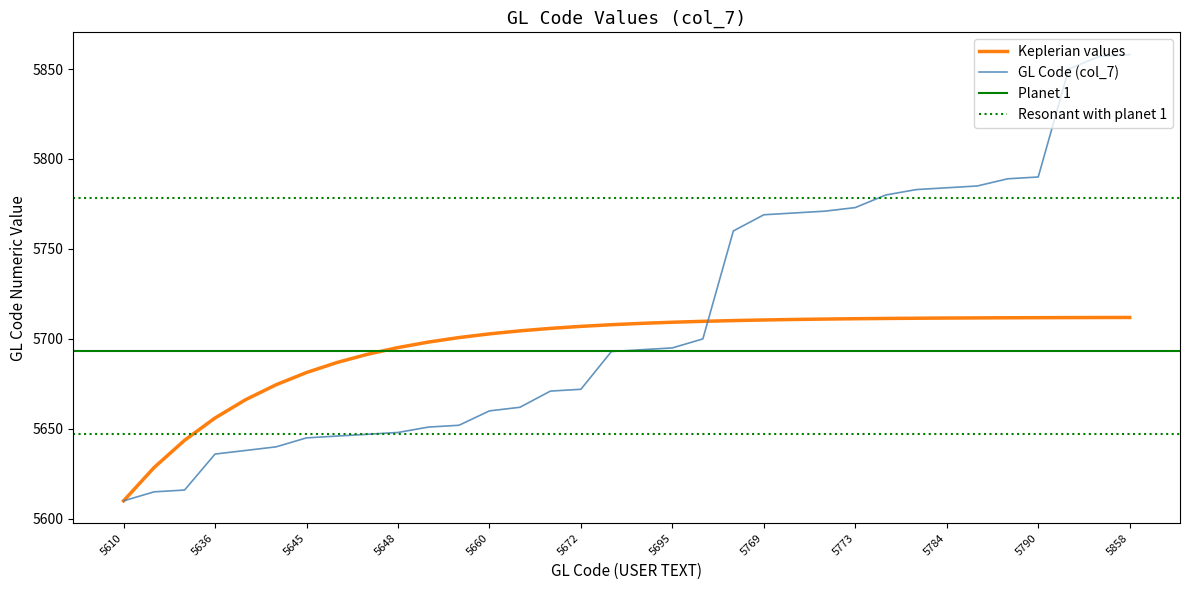

Rank the categories by value from lowest to highest.

5610, 5615, 5616, 5636, 5638, 5640, 5645, 5646, 5647, 5648, 5651, 5652, 5660, 5662, 5671, 5672, 5693, 5694, 5695, 5700, 5760, 5769, 5770, 5771, 5773, 5780, 5783, 5784, 5785, 5789, 5790, 5850, 5857, 5858